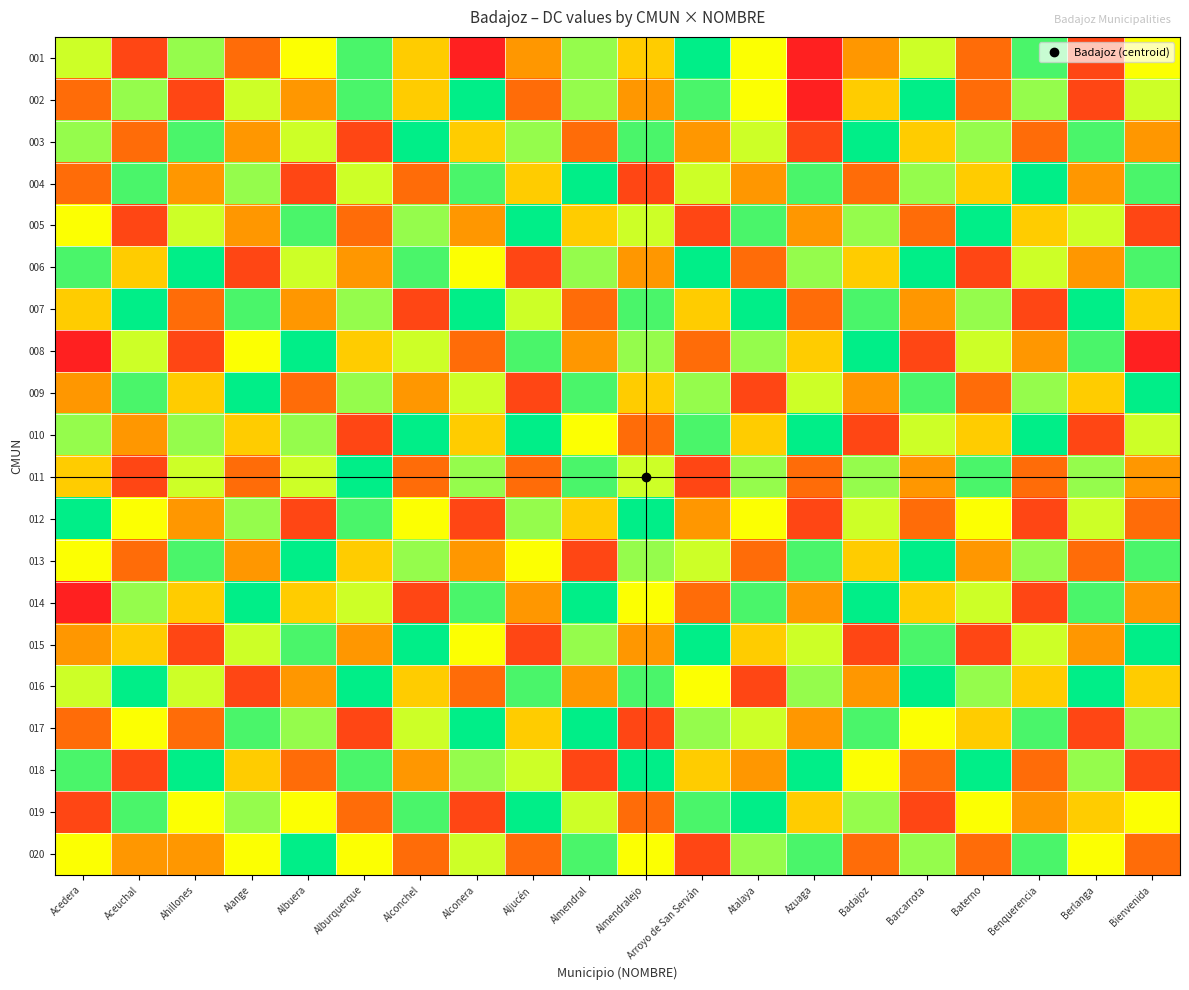

Reading left to right, what are all the values shown in this chart?

001: Acedera=6	Aceuchal=1	Ahillones=7	Alange=2	Albuera=5	Alburquerque=8	Alconchel=4	Alconera=0	Aljucén=3	Almendral=7	Almendralejo=4	Arroyo de San Serván=9	Atalaya=5	Azuaga=0	Badajoz=3	Barcarrota=6	Baterno=2	Benquerencia=8	Berlanga=1	Bienvenida=5
002: Acedera=2	Aceuchal=7	Ahillones=1	Alange=6	Albuera=3	Alburquerque=8	Alconchel=4	Alconera=9	Aljucén=2	Almendral=7	Almendralejo=3	Arroyo de San Serván=8	Atalaya=5	Azuaga=0	Badajoz=4	Barcarrota=9	Baterno=2	Benquerencia=7	Berlanga=1	Bienvenida=6
003: Acedera=7	Aceuchal=2	Ahillones=8	Alange=3	Albuera=6	Alburquerque=1	Alconchel=9	Alconera=4	Aljucén=7	Almendral=2	Almendralejo=8	Arroyo de San Serván=3	Atalaya=6	Azuaga=1	Badajoz=9	Barcarrota=4	Baterno=7	Benquerencia=2	Berlanga=8	Bienvenida=3
004: Acedera=2	Aceuchal=8	Ahillones=3	Alange=7	Albuera=1	Alburquerque=6	Alconchel=2	Alconera=8	Aljucén=4	Almendral=9	Almendralejo=1	Arroyo de San Serván=6	Atalaya=3	Azuaga=8	Badajoz=2	Barcarrota=7	Baterno=4	Benquerencia=9	Berlanga=3	Bienvenida=8
005: Acedera=5	Aceuchal=1	Ahillones=6	Alange=3	Albuera=8	Alburquerque=2	Alconchel=7	Alconera=3	Aljucén=9	Almendral=4	Almendralejo=6	Arroyo de San Serván=1	Atalaya=8	Azuaga=3	Badajoz=7	Barcarrota=2	Baterno=9	Benquerencia=4	Berlanga=6	Bienvenida=1
006: Acedera=8	Aceuchal=4	Ahillones=9	Alange=1	Albuera=6	Alburquerque=3	Alconchel=8	Alconera=5	Aljucén=1	Almendral=7	Almendralejo=3	Arroyo de San Serván=9	Atalaya=2	Azuaga=7	Badajoz=4	Barcarrota=9	Baterno=1	Benquerencia=6	Berlanga=3	Bienvenida=8
007: Acedera=4	Aceuchal=9	Ahillones=2	Alange=8	Albuera=3	Alburquerque=7	Alconchel=1	Alconera=9	Aljucén=6	Almendral=2	Almendralejo=8	Arroyo de San Serván=4	Atalaya=9	Azuaga=2	Badajoz=8	Barcarrota=3	Baterno=7	Benquerencia=1	Berlanga=9	Bienvenida=4
008: Acedera=0	Aceuchal=6	Ahillones=1	Alange=5	Albuera=9	Alburquerque=4	Alconchel=6	Alconera=2	Aljucén=8	Almendral=3	Almendralejo=7	Arroyo de San Serván=2	Atalaya=7	Azuaga=4	Badajoz=9	Barcarrota=1	Baterno=6	Benquerencia=3	Berlanga=8	Bienvenida=0
009: Acedera=3	Aceuchal=8	Ahillones=4	Alange=9	Albuera=2	Alburquerque=7	Alconchel=3	Alconera=6	Aljucén=1	Almendral=8	Almendralejo=4	Arroyo de San Serván=7	Atalaya=1	Azuaga=6	Badajoz=3	Barcarrota=8	Baterno=2	Benquerencia=7	Berlanga=4	Bienvenida=9
010: Acedera=7	Aceuchal=3	Ahillones=7	Alange=4	Albuera=7	Alburquerque=1	Alconchel=9	Alconera=4	Aljucén=9	Almendral=5	Almendralejo=2	Arroyo de San Serván=8	Atalaya=4	Azuaga=9	Badajoz=1	Barcarrota=6	Baterno=4	Benquerencia=9	Berlanga=1	Bienvenida=6
011: Acedera=4	Aceuchal=1	Ahillones=6	Alange=2	Albuera=6	Alburquerque=9	Alconchel=2	Alconera=7	Aljucén=2	Almendral=8	Almendralejo=6	Arroyo de San Serván=1	Atalaya=7	Azuaga=2	Badajoz=7	Barcarrota=3	Baterno=8	Benquerencia=2	Berlanga=7	Bienvenida=3
012: Acedera=9	Aceuchal=5	Ahillones=3	Alange=7	Albuera=1	Alburquerque=8	Alconchel=5	Alconera=1	Aljucén=7	Almendral=4	Almendralejo=9	Arroyo de San Serván=3	Atalaya=5	Azuaga=1	Badajoz=6	Barcarrota=2	Baterno=5	Benquerencia=1	Berlanga=6	Bienvenida=2
013: Acedera=5	Aceuchal=2	Ahillones=8	Alange=3	Albuera=9	Alburquerque=4	Alconchel=7	Alconera=3	Aljucén=5	Almendral=1	Almendralejo=7	Arroyo de San Serván=6	Atalaya=2	Azuaga=8	Badajoz=4	Barcarrota=9	Baterno=3	Benquerencia=7	Berlanga=2	Bienvenida=8
014: Acedera=0	Aceuchal=7	Ahillones=4	Alange=9	Albuera=4	Alburquerque=6	Alconchel=1	Alconera=8	Aljucén=3	Almendral=9	Almendralejo=5	Arroyo de San Serván=2	Atalaya=8	Azuaga=3	Badajoz=9	Barcarrota=4	Baterno=6	Benquerencia=1	Berlanga=8	Bienvenida=3
015: Acedera=3	Aceuchal=4	Ahillones=1	Alange=6	Albuera=8	Alburquerque=3	Alconchel=9	Alconera=5	Aljucén=1	Almendral=7	Almendralejo=3	Arroyo de San Serván=9	Atalaya=4	Azuaga=6	Badajoz=1	Barcarrota=8	Baterno=1	Benquerencia=6	Berlanga=3	Bienvenida=9
016: Acedera=6	Aceuchal=9	Ahillones=6	Alange=1	Albuera=3	Alburquerque=9	Alconchel=4	Alconera=2	Aljucén=8	Almendral=3	Almendralejo=8	Arroyo de San Serván=5	Atalaya=1	Azuaga=7	Badajoz=3	Barcarrota=9	Baterno=7	Benquerencia=4	Berlanga=9	Bienvenida=4
017: Acedera=2	Aceuchal=5	Ahillones=2	Alange=8	Albuera=7	Alburquerque=1	Alconchel=6	Alconera=9	Aljucén=4	Almendral=9	Almendralejo=1	Arroyo de San Serván=7	Atalaya=6	Azuaga=3	Badajoz=8	Barcarrota=5	Baterno=4	Benquerencia=8	Berlanga=1	Bienvenida=7
018: Acedera=8	Aceuchal=1	Ahillones=9	Alange=4	Albuera=2	Alburquerque=8	Alconchel=3	Alconera=7	Aljucén=6	Almendral=1	Almendralejo=9	Arroyo de San Serván=4	Atalaya=3	Azuaga=9	Badajoz=5	Barcarrota=2	Baterno=9	Benquerencia=2	Berlanga=7	Bienvenida=1
019: Acedera=1	Aceuchal=8	Ahillones=5	Alange=7	Albuera=5	Alburquerque=2	Alconchel=8	Alconera=1	Aljucén=9	Almendral=6	Almendralejo=2	Arroyo de San Serván=8	Atalaya=9	Azuaga=4	Badajoz=7	Barcarrota=1	Baterno=5	Benquerencia=3	Berlanga=4	Bienvenida=5
020: Acedera=5	Aceuchal=3	Ahillones=3	Alange=5	Albuera=9	Alburquerque=5	Alconchel=2	Alconera=6	Aljucén=2	Almendral=8	Almendralejo=5	Arroyo de San Serván=1	Atalaya=7	Azuaga=8	Badajoz=2	Barcarrota=7	Baterno=2	Benquerencia=8	Berlanga=5	Bienvenida=2